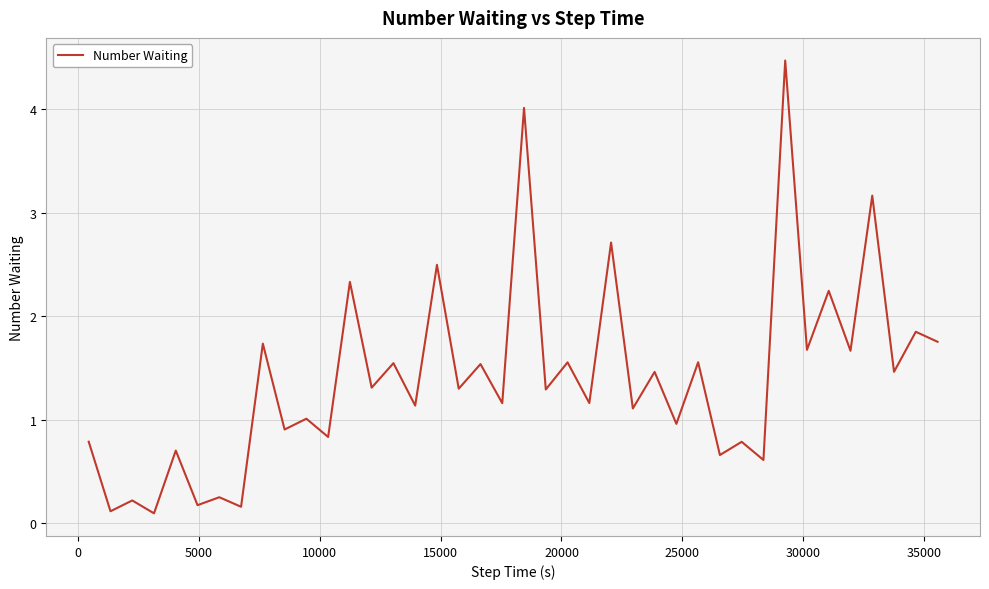

What is the maximum value shown in the chart?

4.5